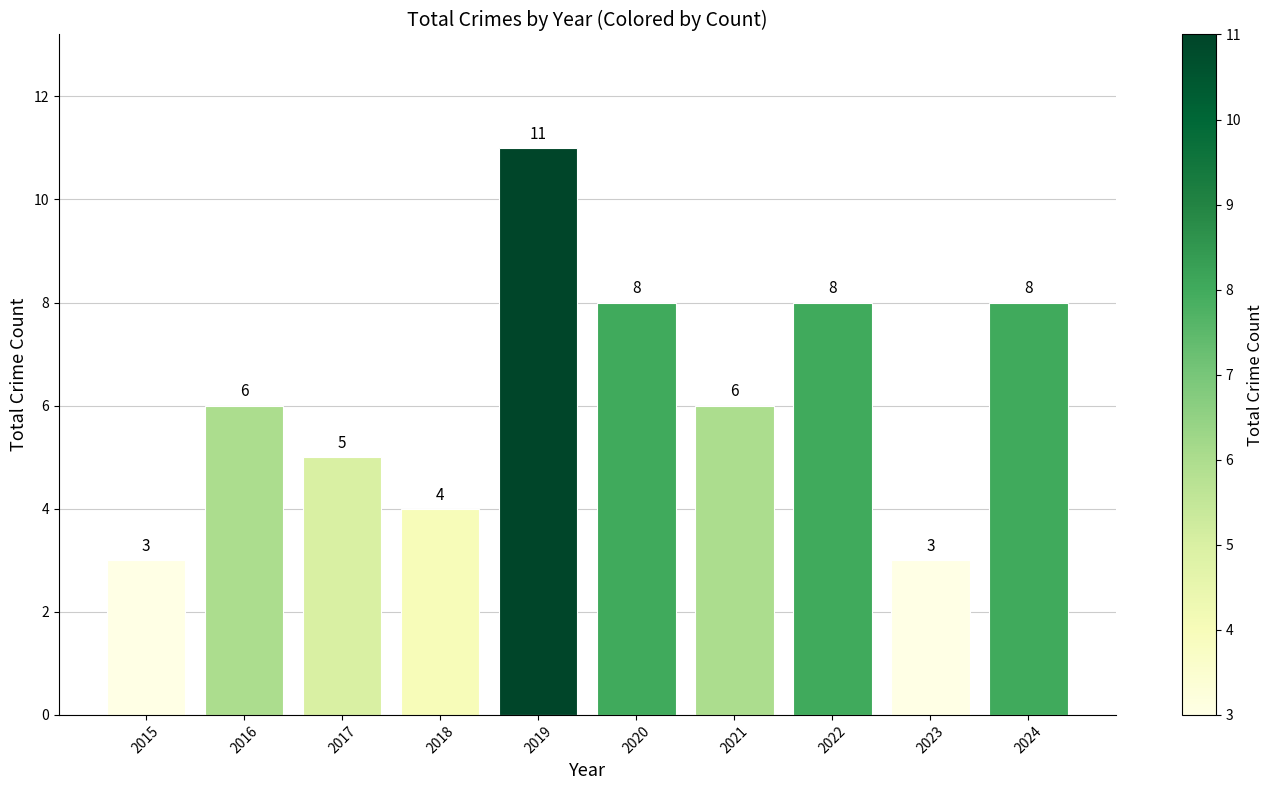

Reading left to right, list all the values displayed in this chart.

3	6	5	4	11	8	6	8	3	8